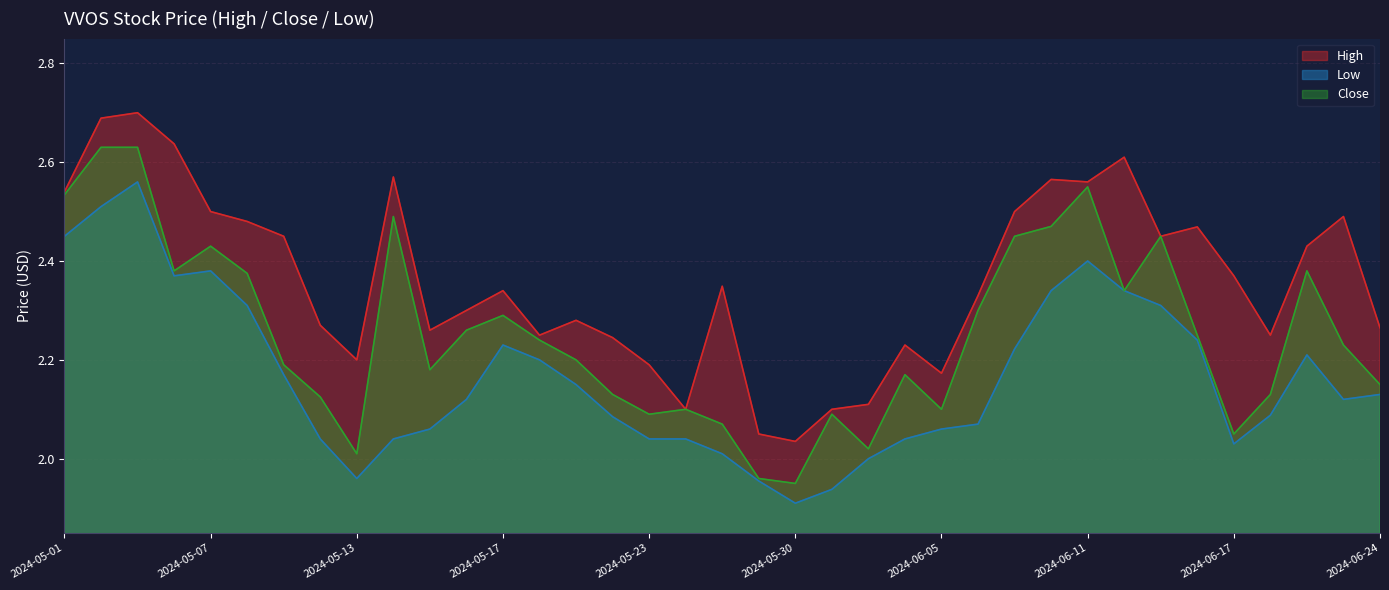

What is the minimum value shown in the chart?

1.9